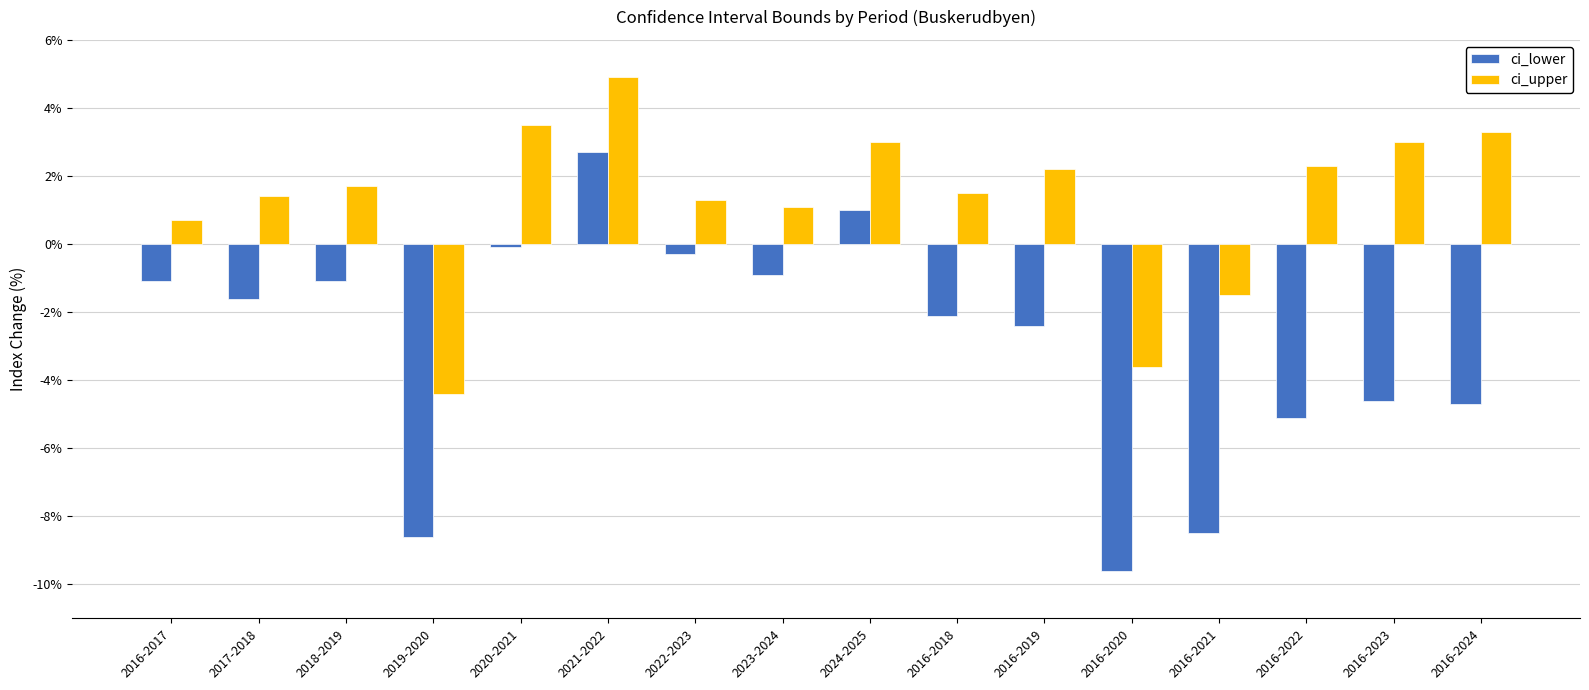

Which category has the lowest value in the ci_lower series?

2016-2020